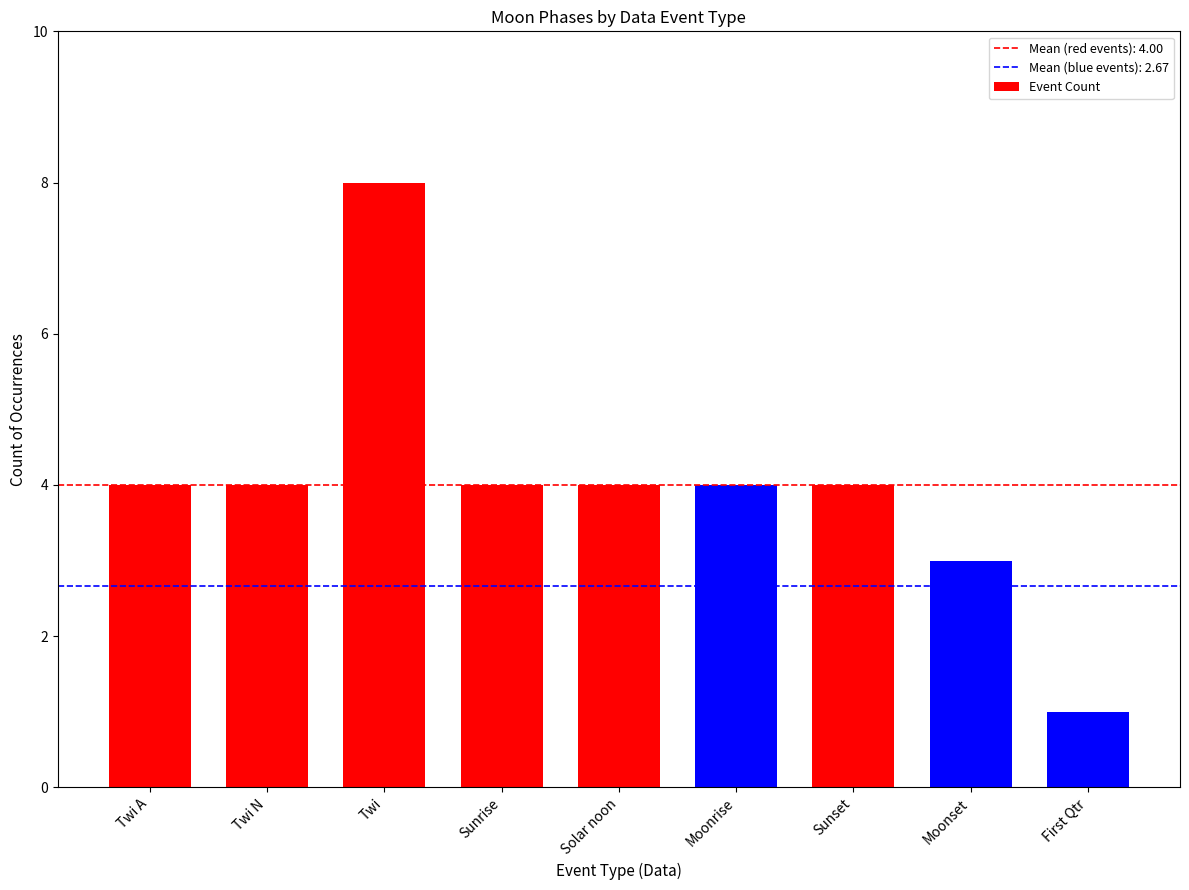

How many data points does each series have?

9